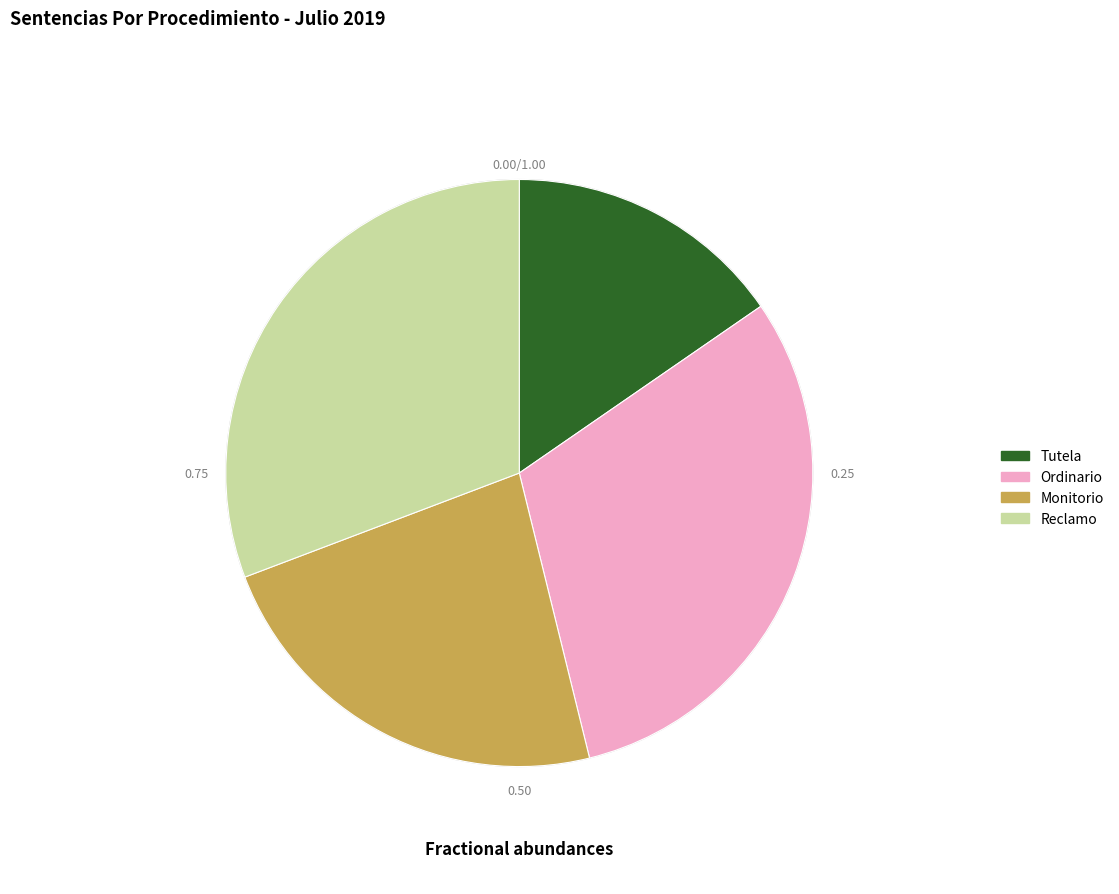

Count the number of slices in the pie.

4